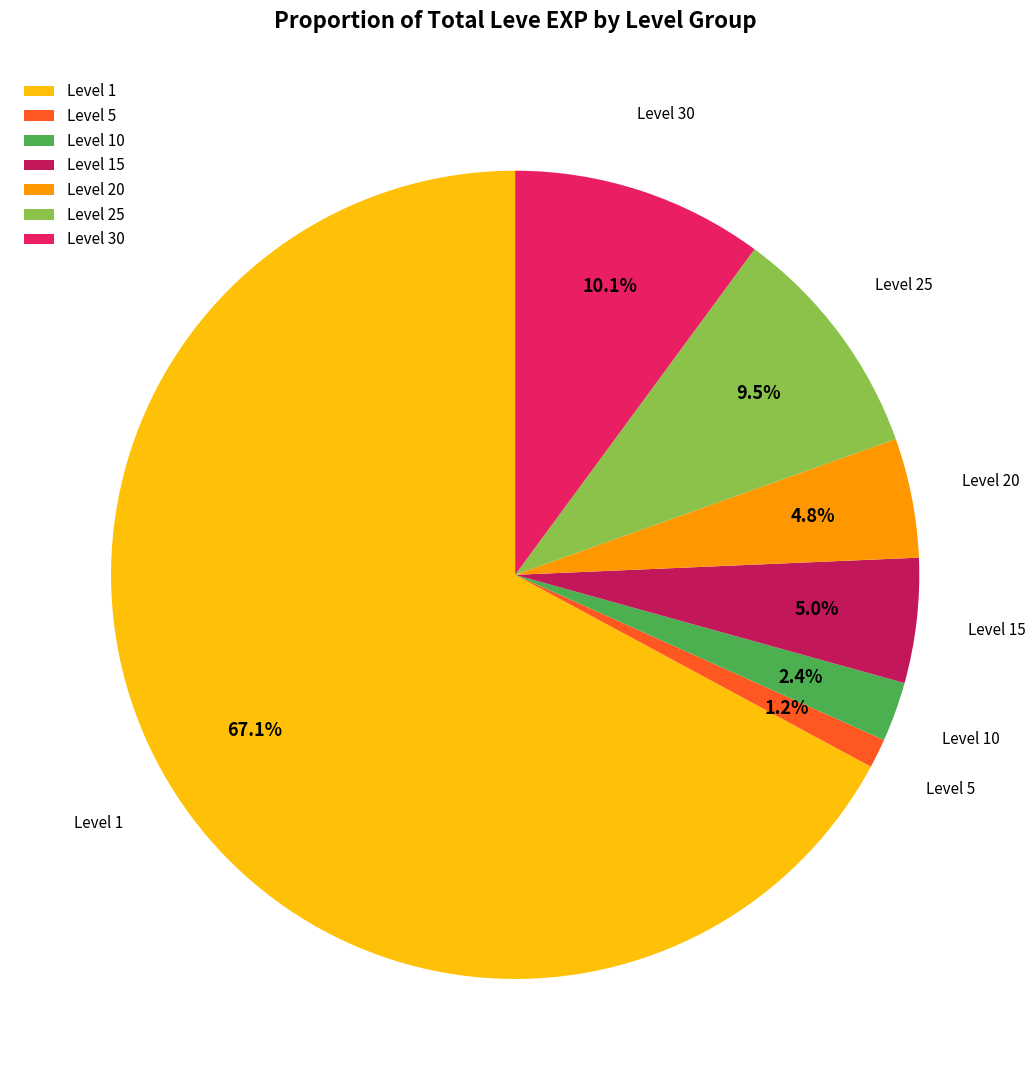

How many segments does this pie chart have?

7